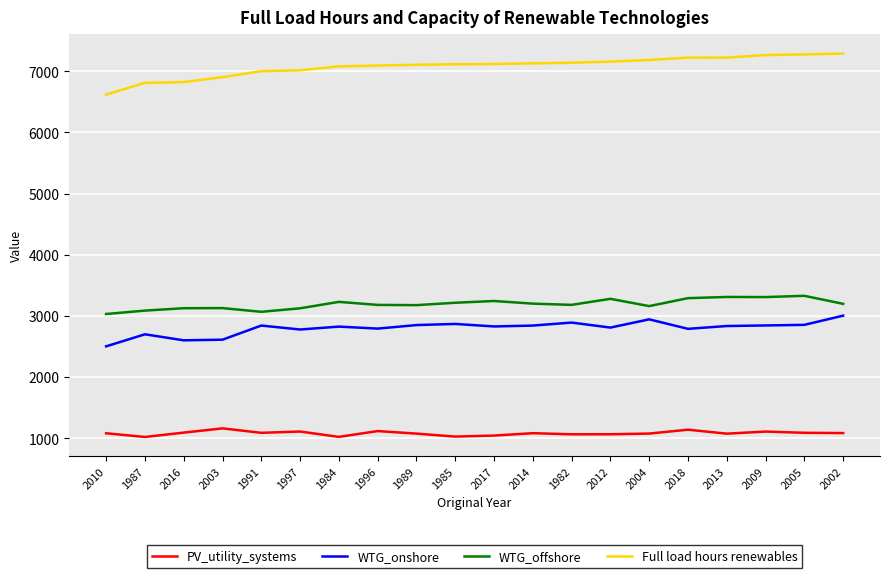

In WTG_offshore, how many points are lower than both neighbors (excluding endpoints)?

5